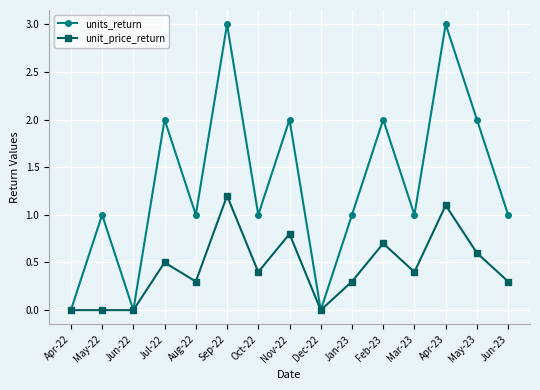

What is the difference between the highest and lowest values at May-23?

1.4